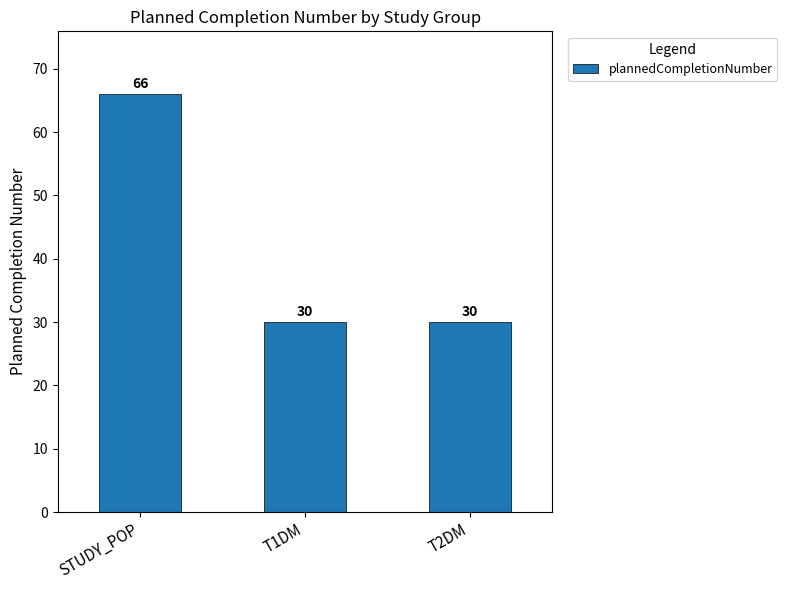

Reading right to left, what are all the values shown in this chart?

30	30	66